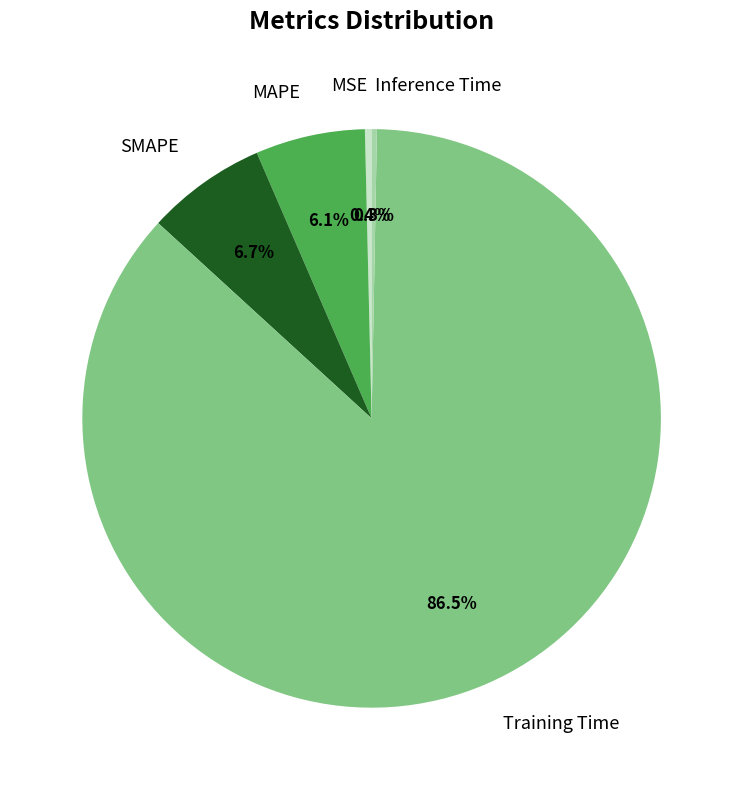

Which slice represents more than half of the pie?

Training Time